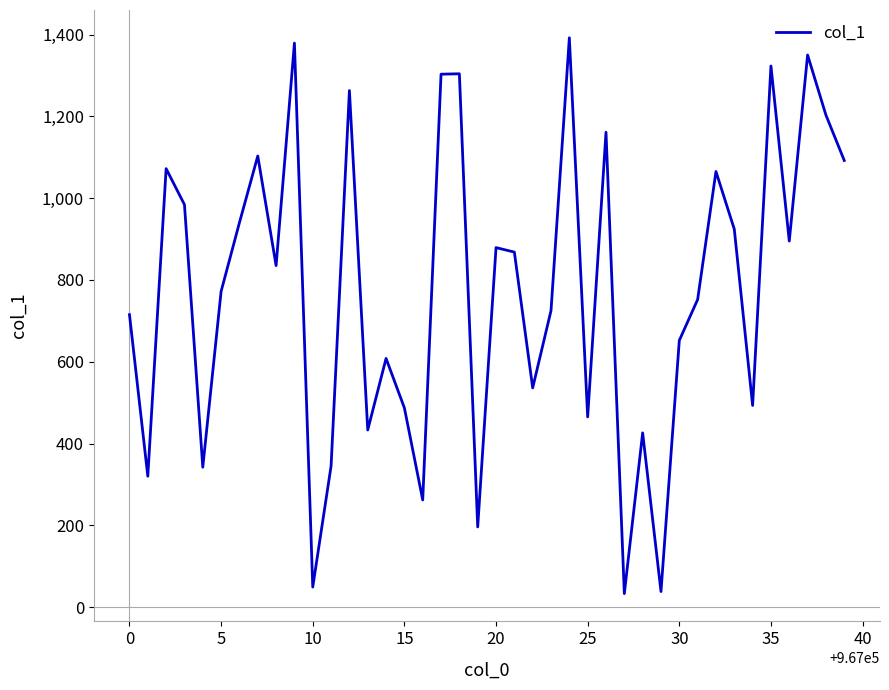

What is the minimum value shown in the chart?

33